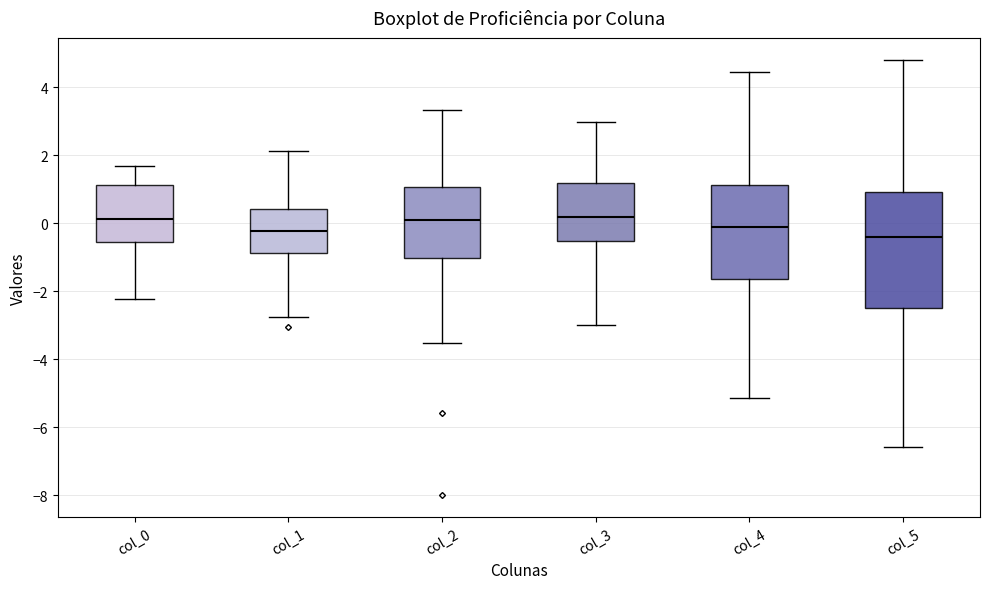

Which box is the tallest, from its lower edge to its upper edge?

col_5